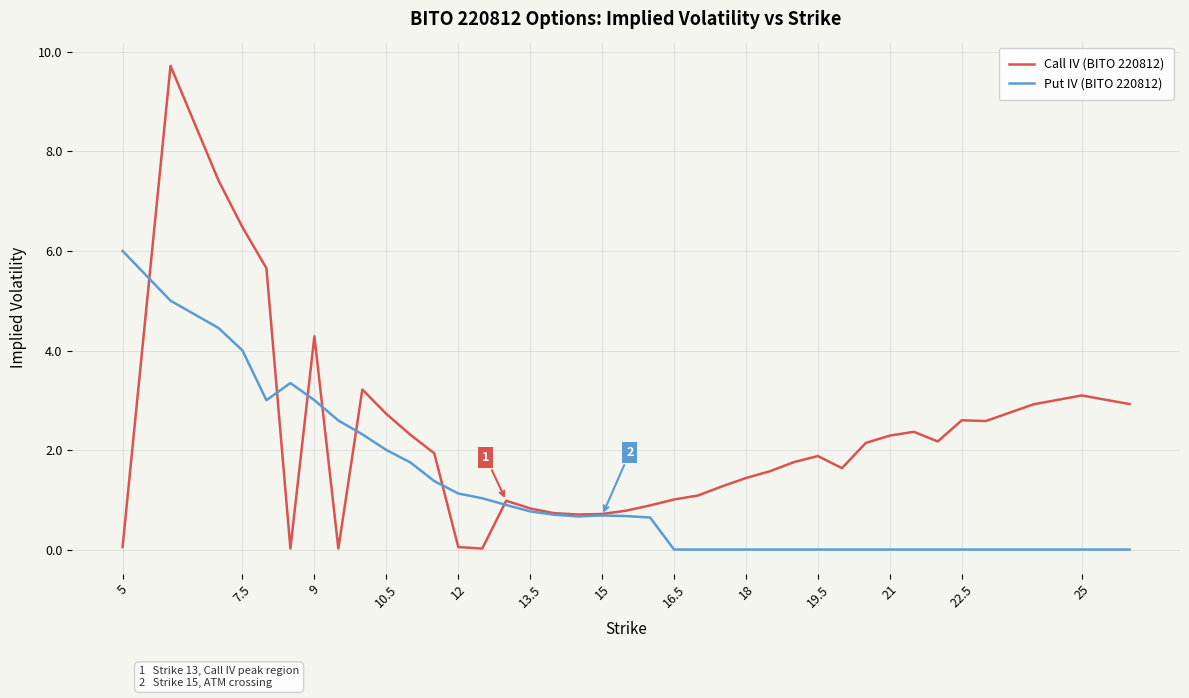

What is the maximum value for Put IV (BITO 220812)?

6.0